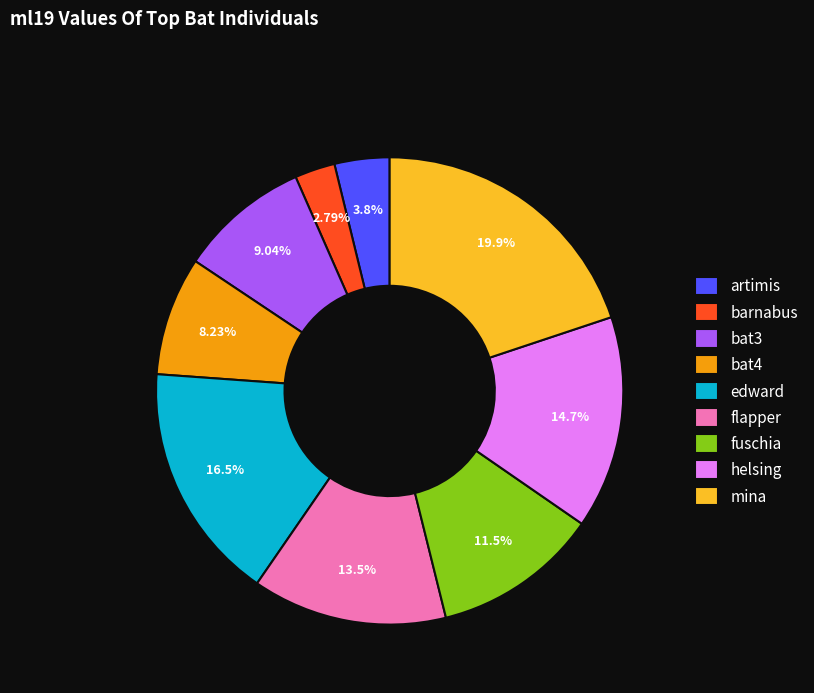

Rank the categories by value from highest to lowest.

mina, edward, helsing, flapper, fuschia, bat3, bat4, artimis, barnabus